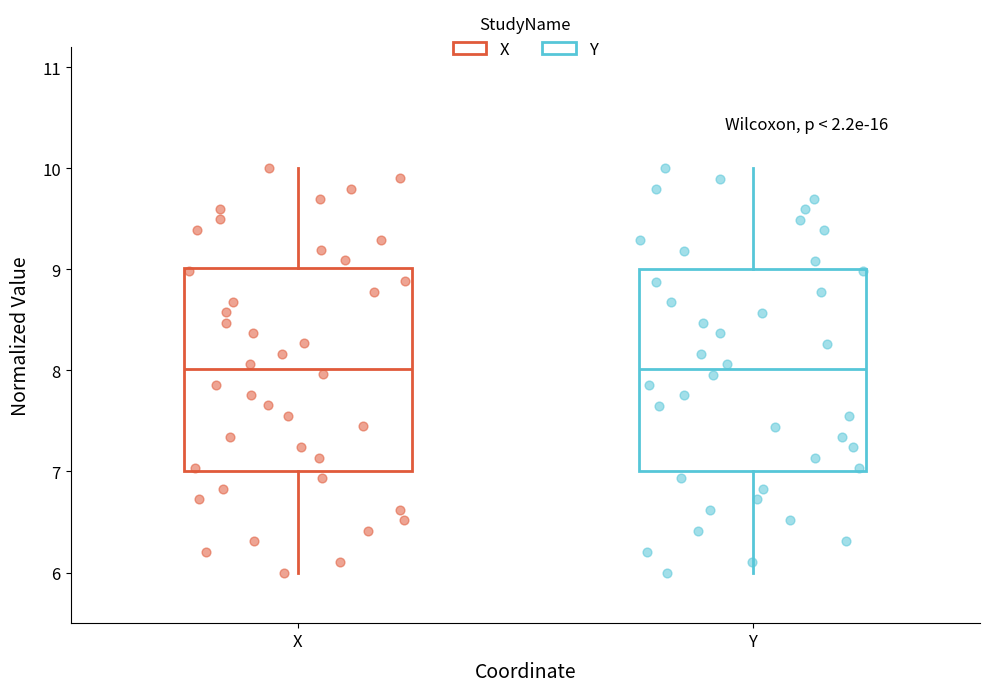

Where does the lower whisker of the box for X end on the y-axis? The values are not printed on the chart, so give them approximately, as read against the axis.

6